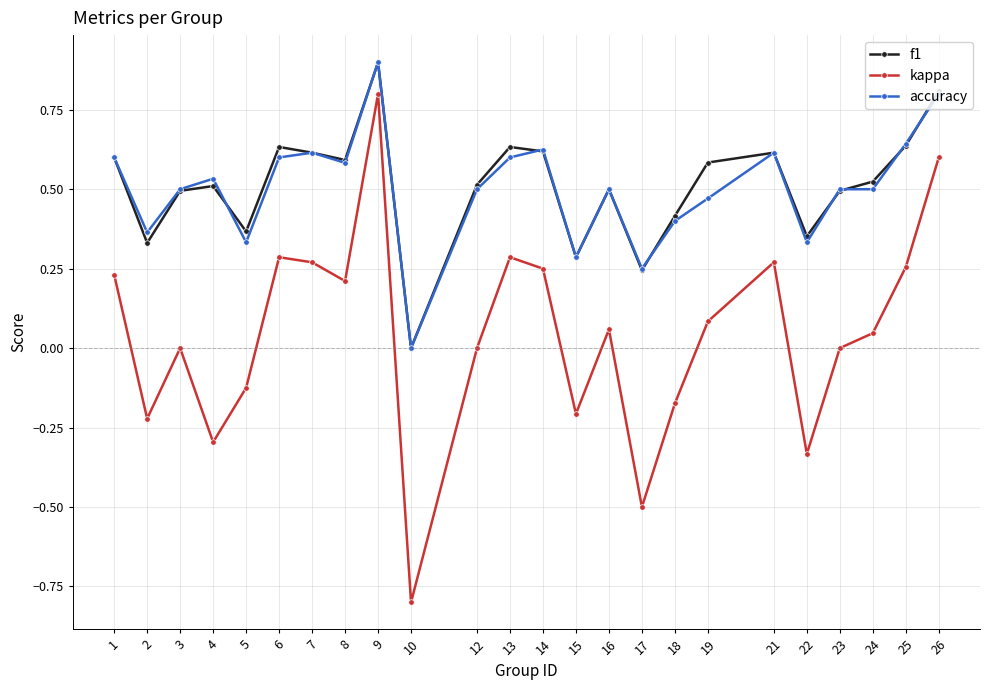

How many f1 values are between 0 and 1?

24